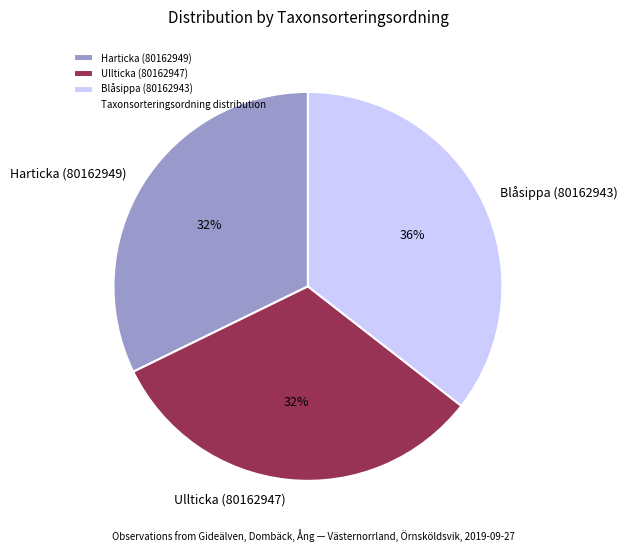

To the nearest percent, what portion does Harticka (80162949) represent?

32%